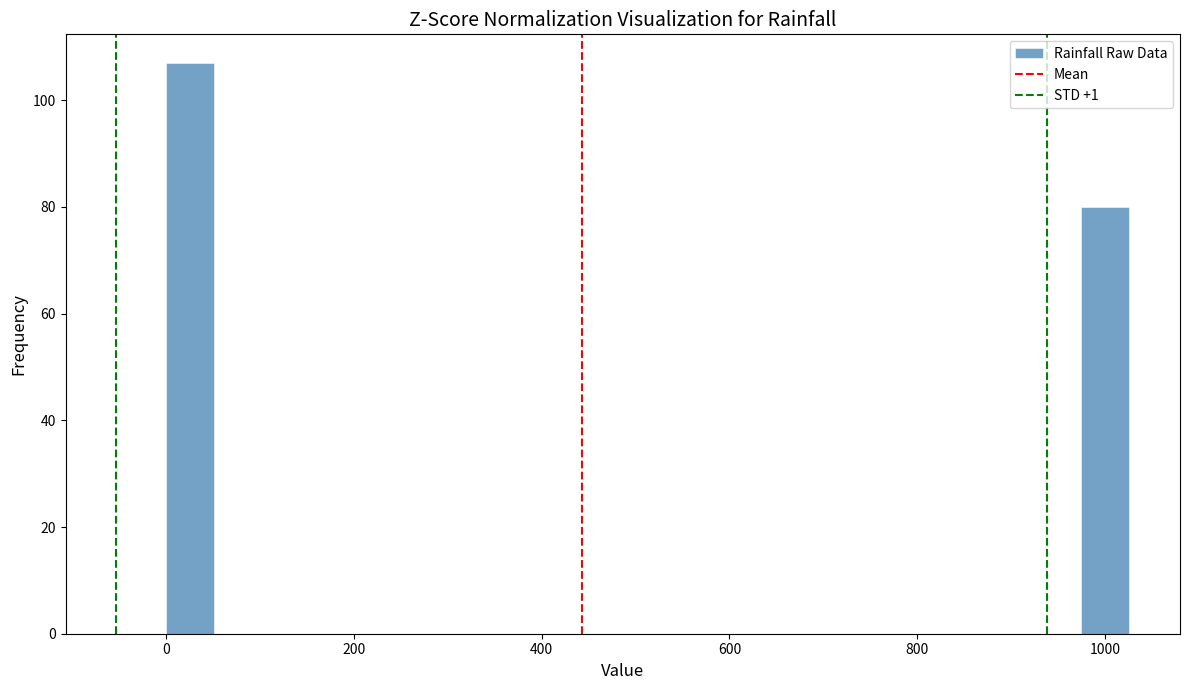

Around what value on the x-axis is the tallest bar? Give the approximate position of its centre, as read against the axis.

20